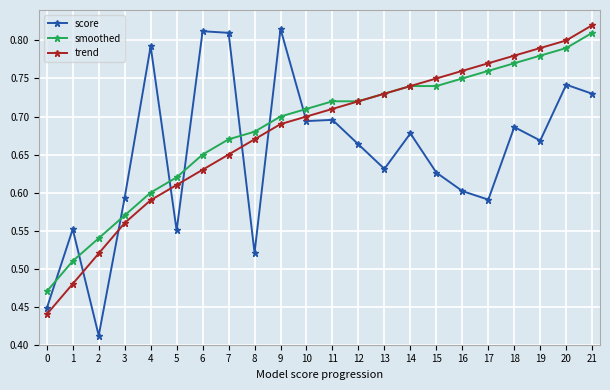

At which category is the sum across all series the highest?

21